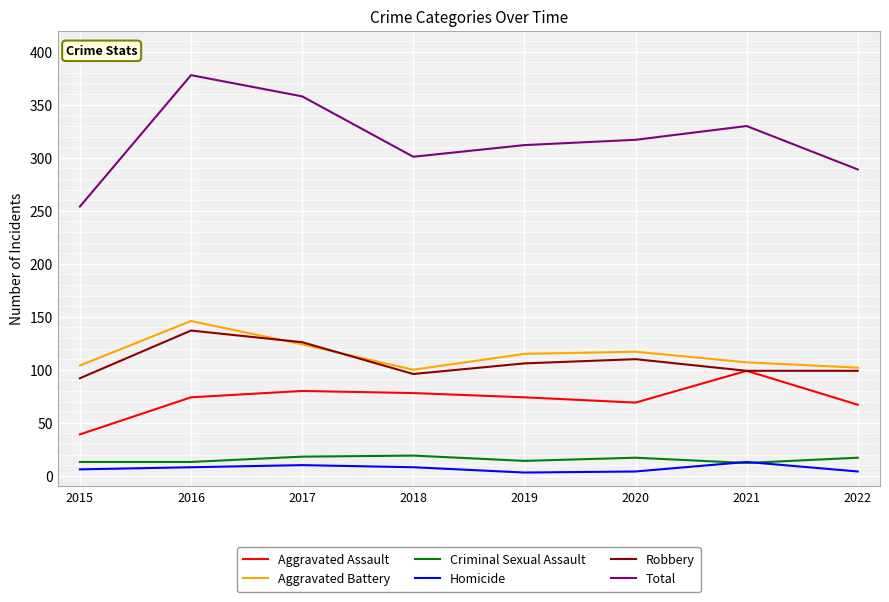

True or false: Robbery has a value of 99 at 2022.

True